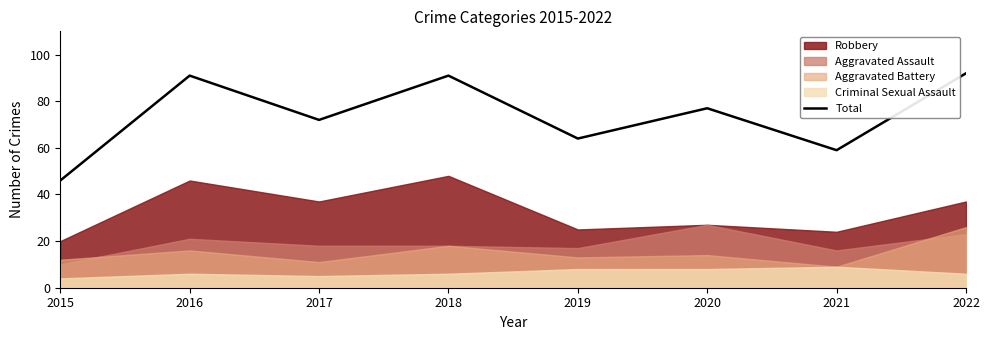

Approximately how many times larger is the value at 2020 compared to 2017?

1.1